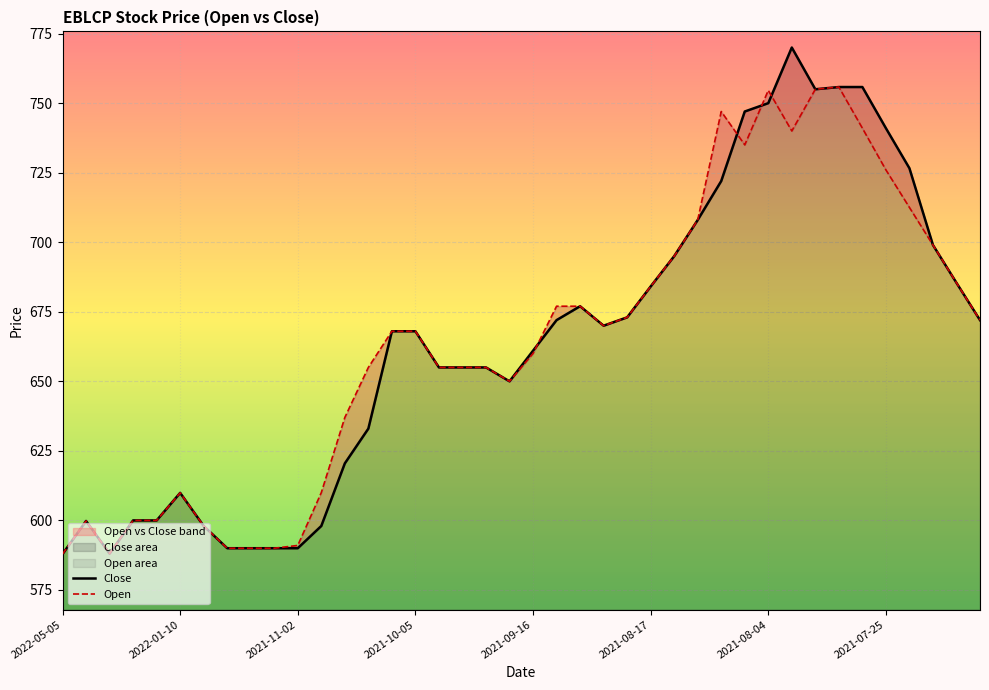

How many interior local valleys does the Close series have?

4